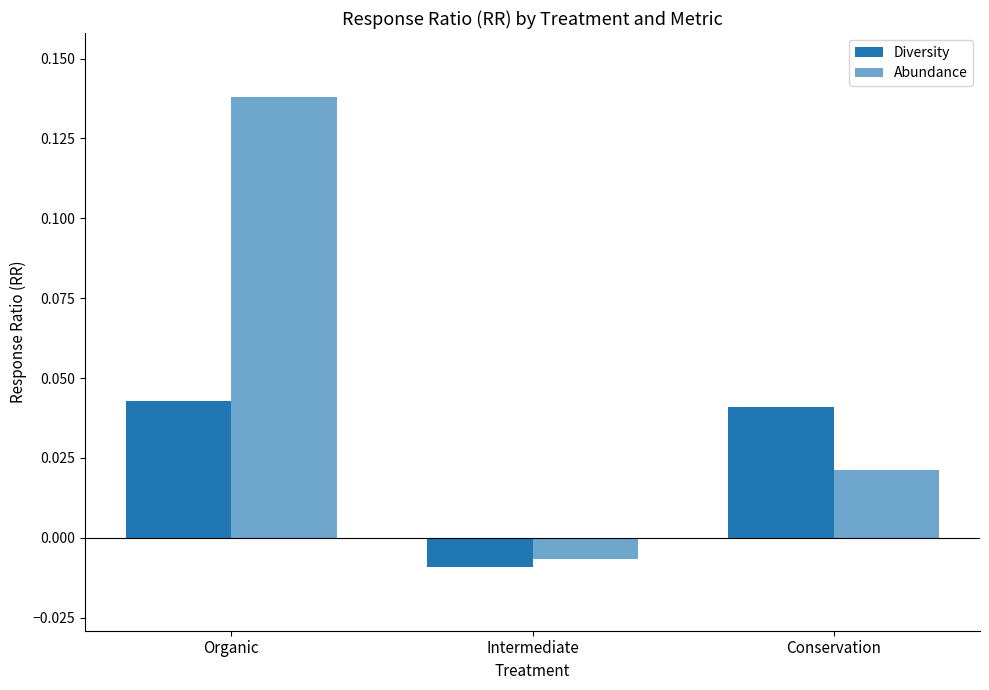

How many bars are there in each group?

2